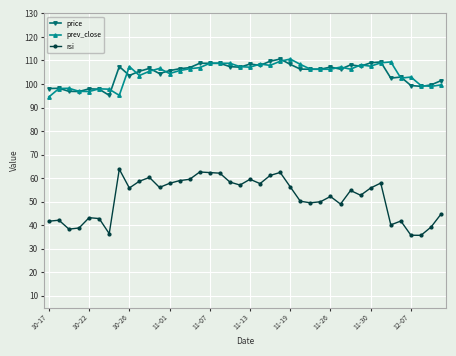

True or false: prev_close and rsi intersect in this chart.

False